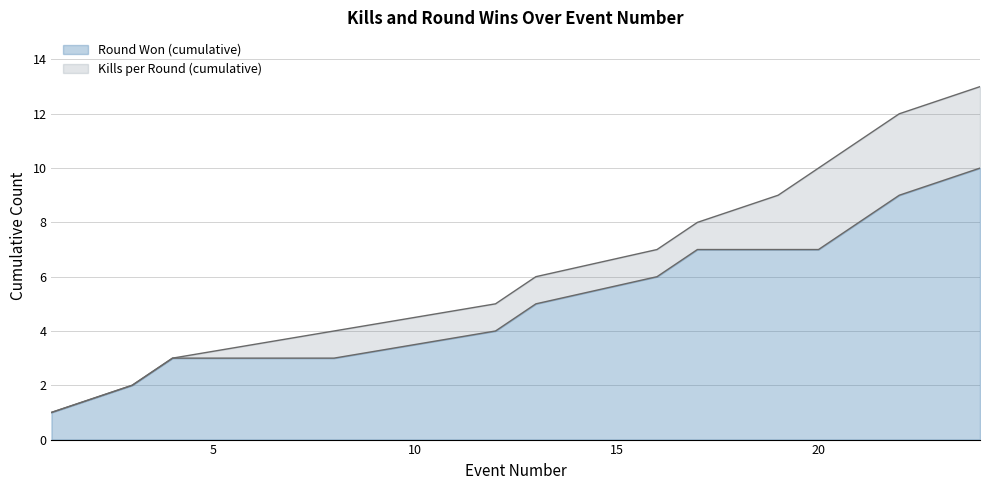

The Kills per Round (cumulative) series shows 8 at 17. True or false?

True